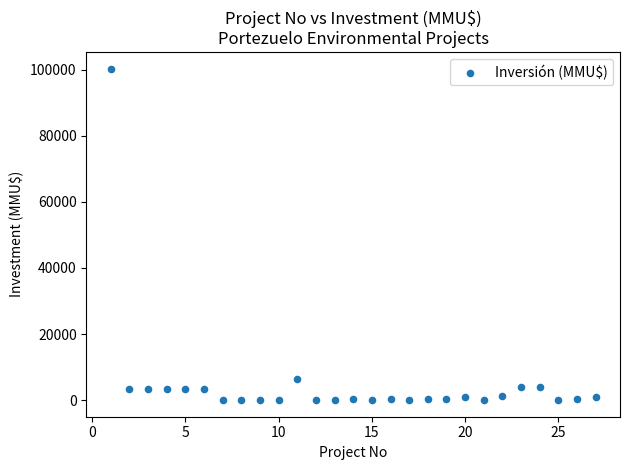

What Y value in the scatter plot is closest to 50160?

6500